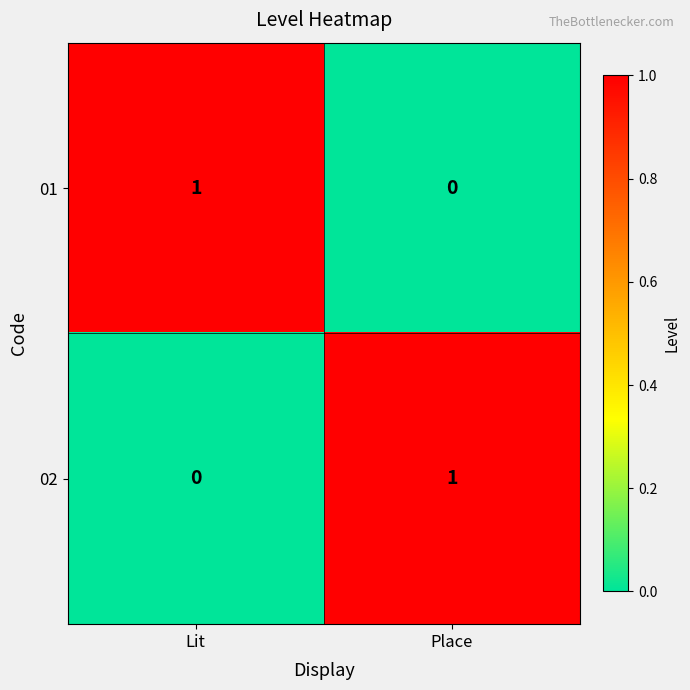

Where is 02 nearest to the value 0?

Lit